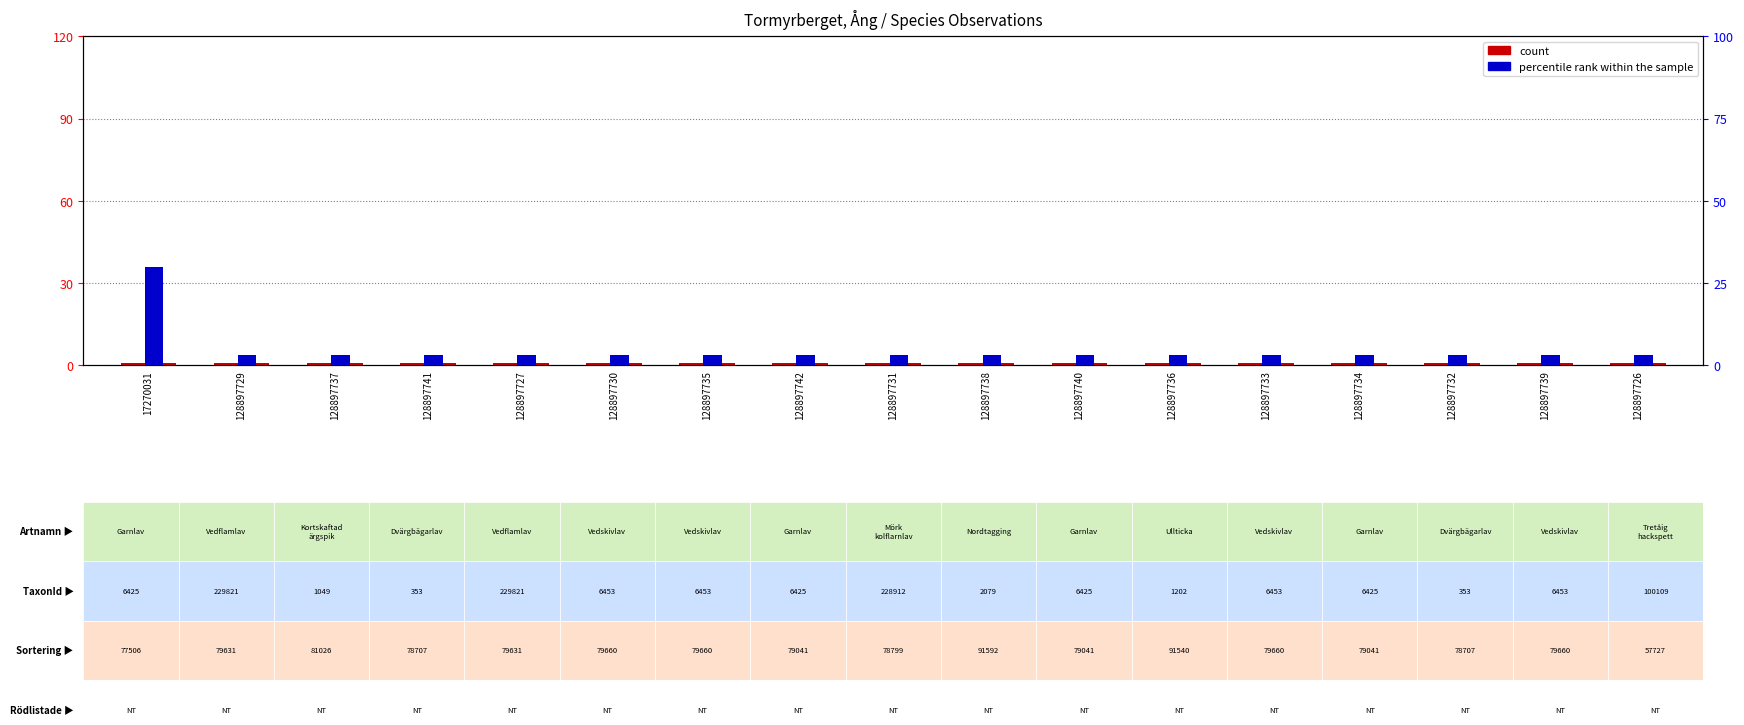

The value of percentile rank within the sample at 128897733 is 5. True or false?

False